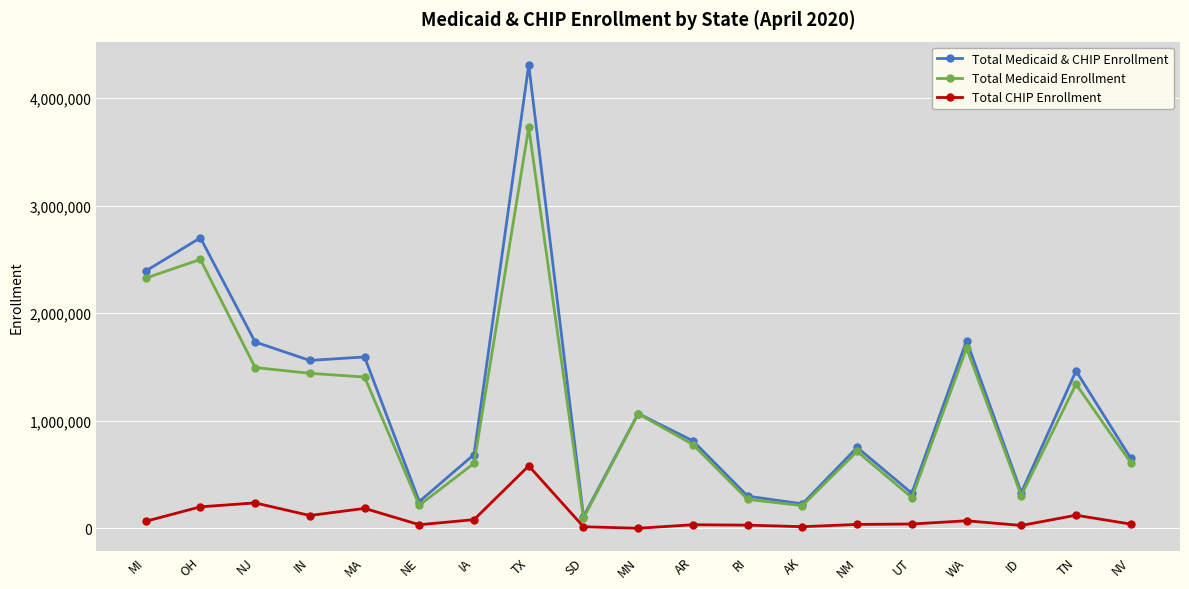

What is the sum of all Total Medicaid Enrollment values?

21076935